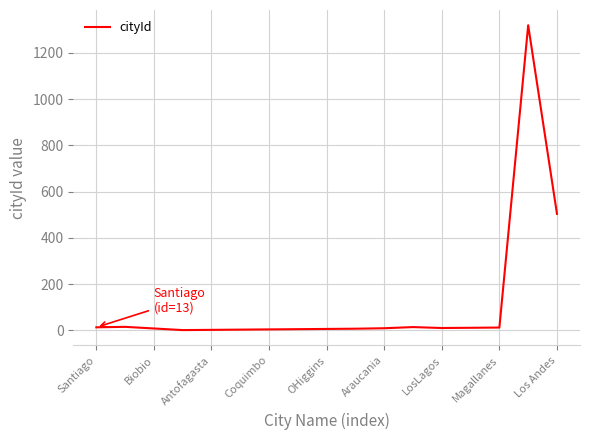

What is the difference between the maximum and minimum values?

1319